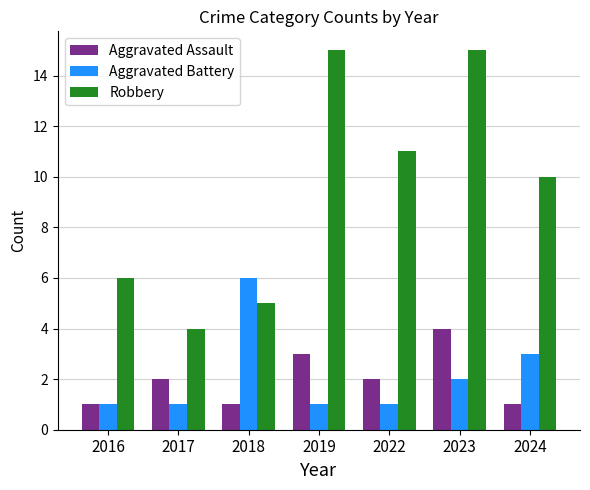

What value does the Aggravated Assault series have at 2016?

1